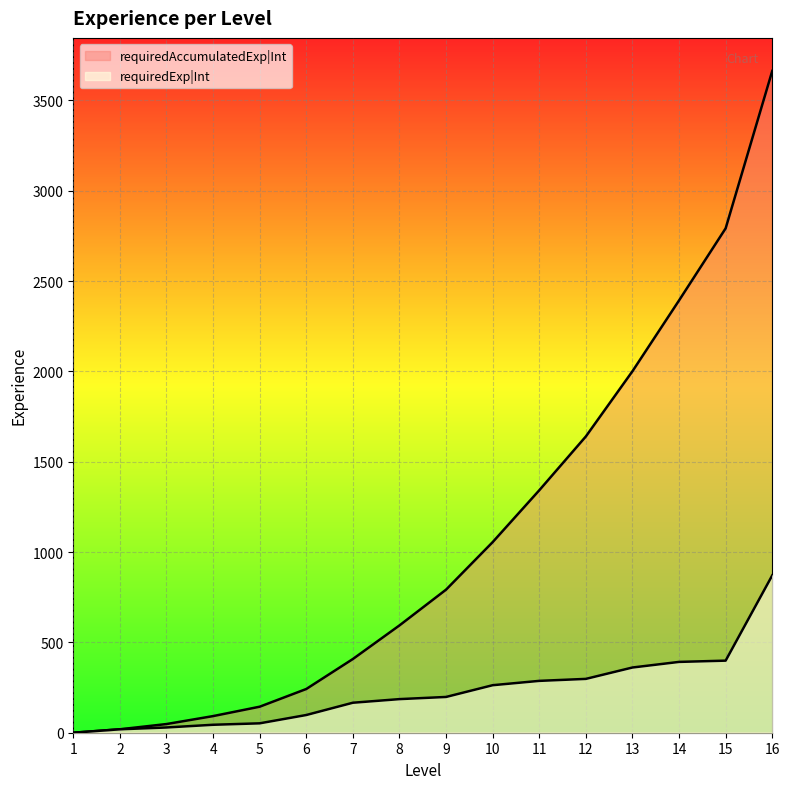

At which category is the sum across all series the highest?

16